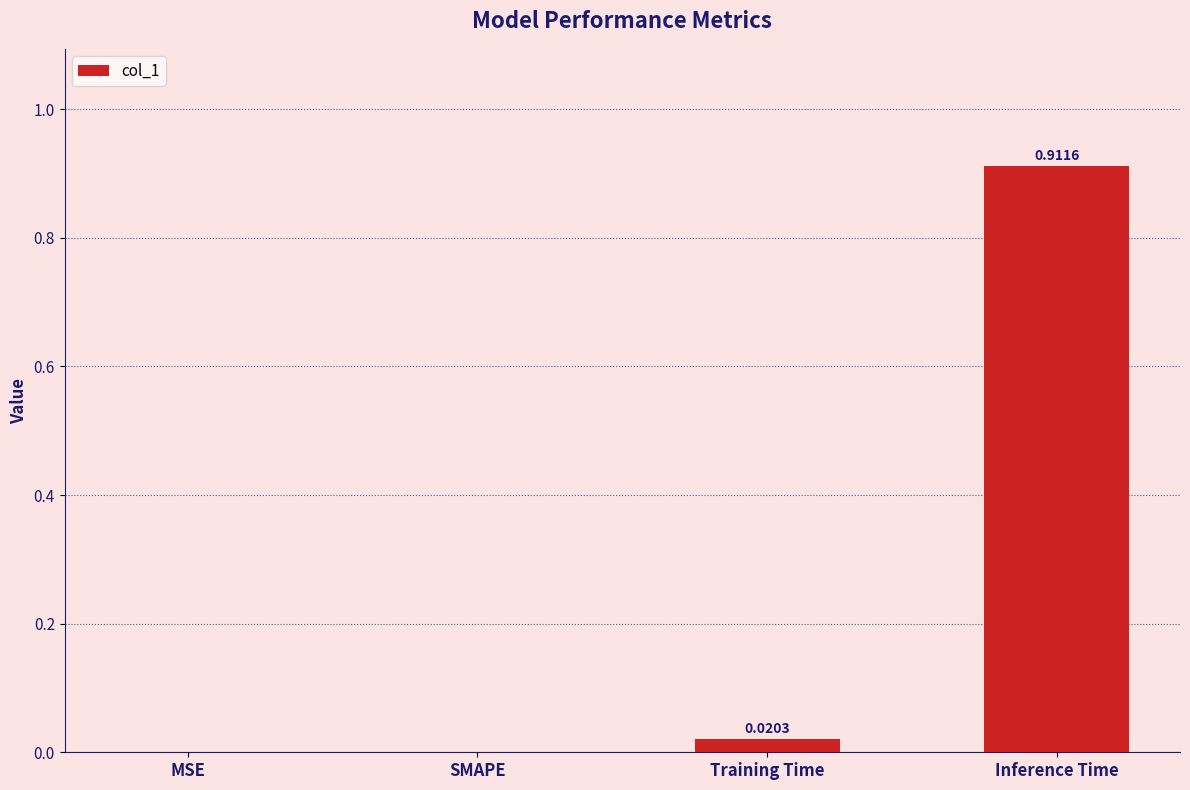

Which has a higher value, Training Time or SMAPE?

Training Time